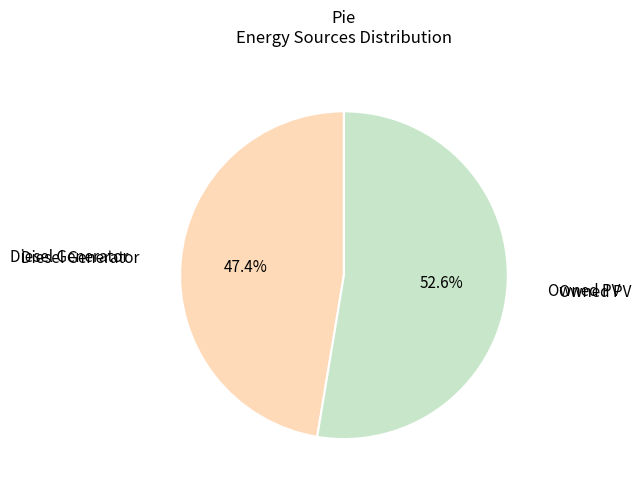

What is the majority slice?

Owned PV